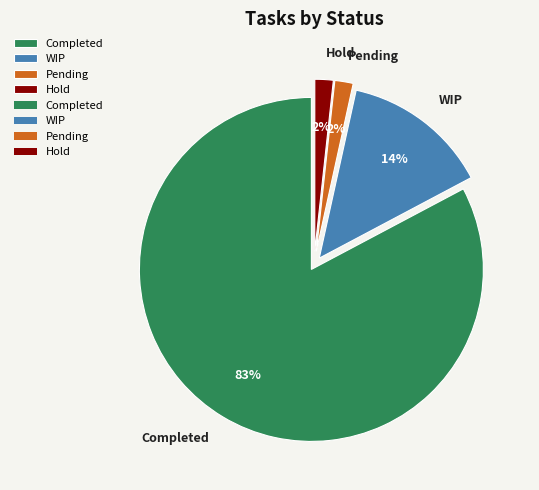

How many segments does this pie chart have?

4